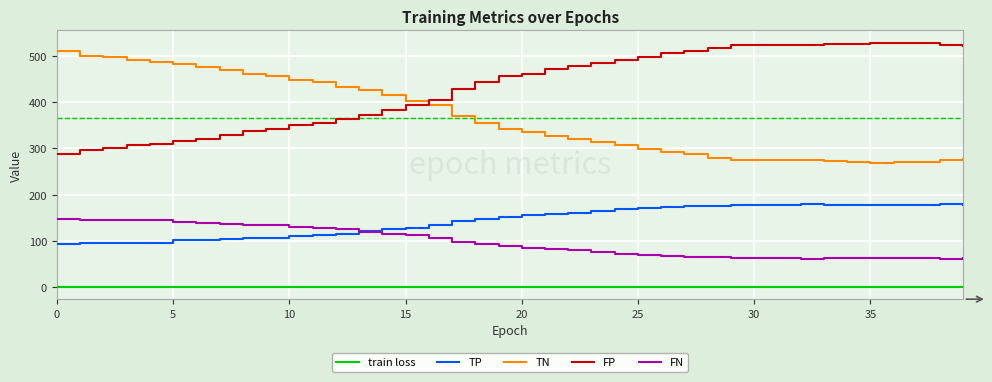

Which series has the largest total across all categories?

FP